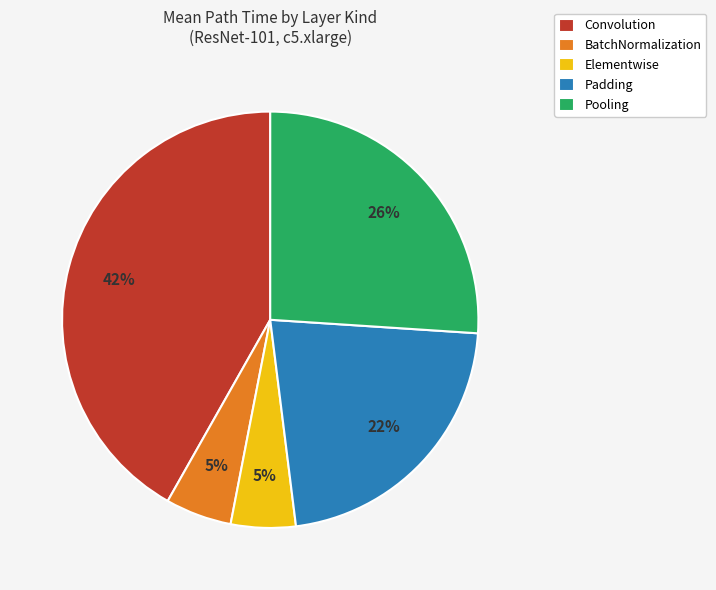

To the nearest percent, what is the difference between the Padding and Convolution slice percentages?

20%